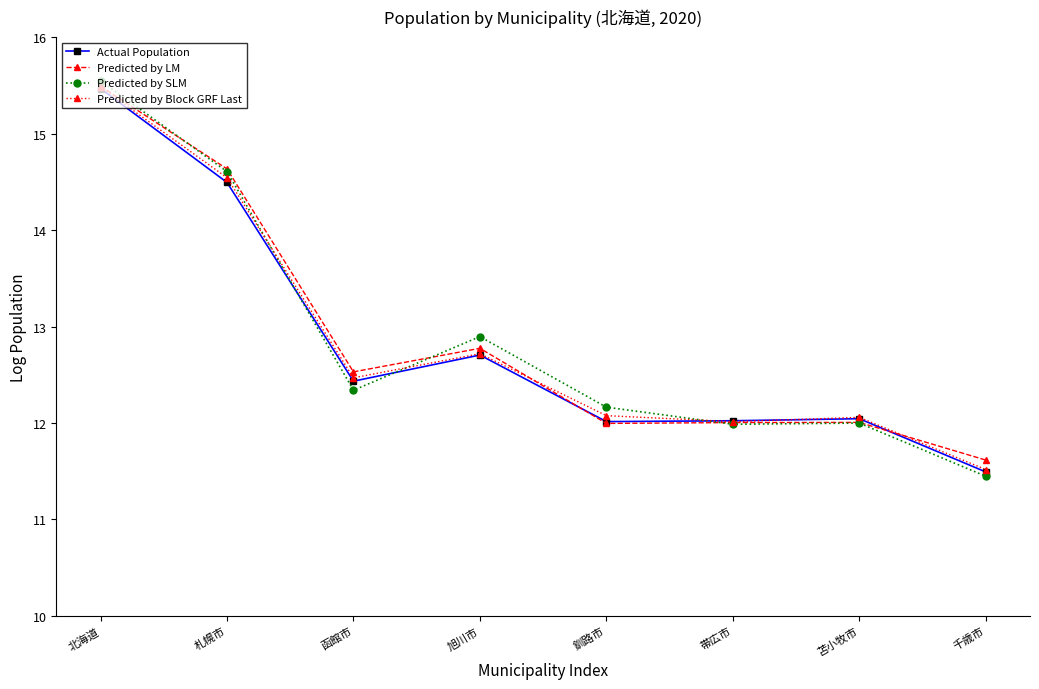

Where is the first local minimum for Predicted by Block GRF Last?

函館市